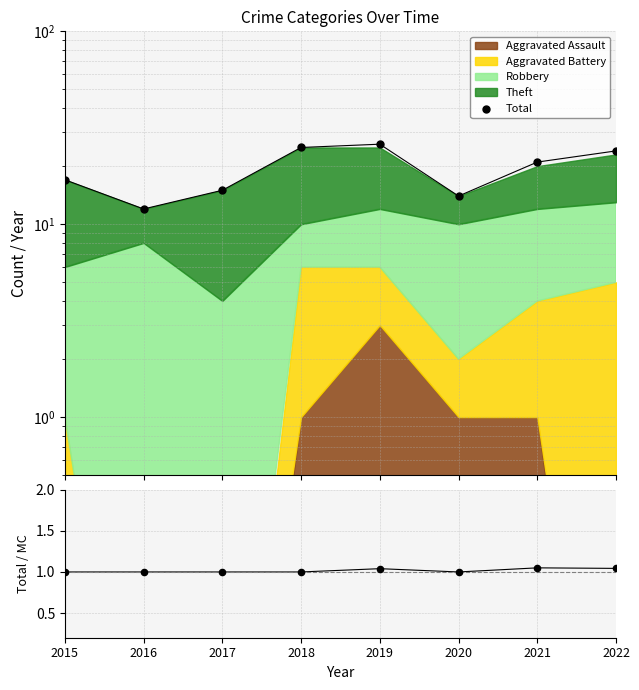

At which category is the sum across all series the highest?

2019